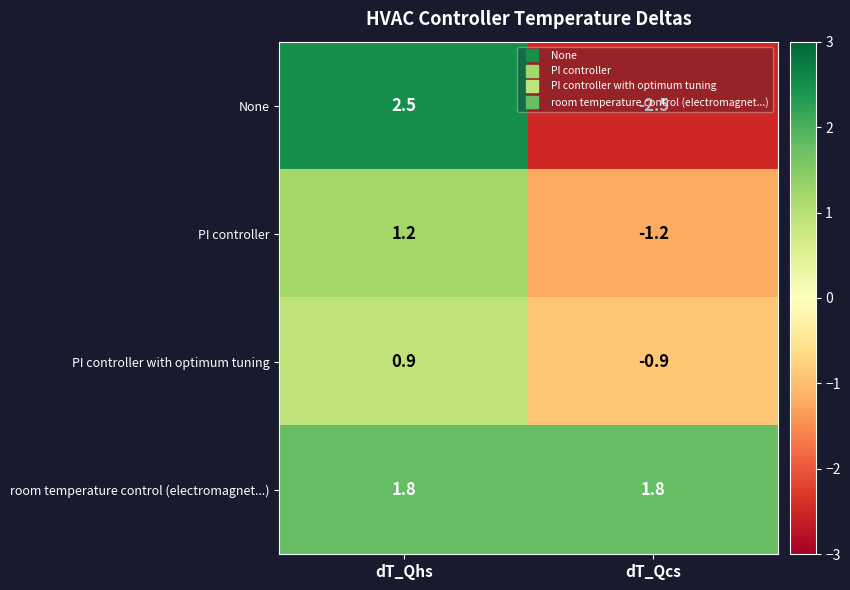

The PI controller with optimum tuning series shows 0.4 at dT_Qhs. True or false?

False